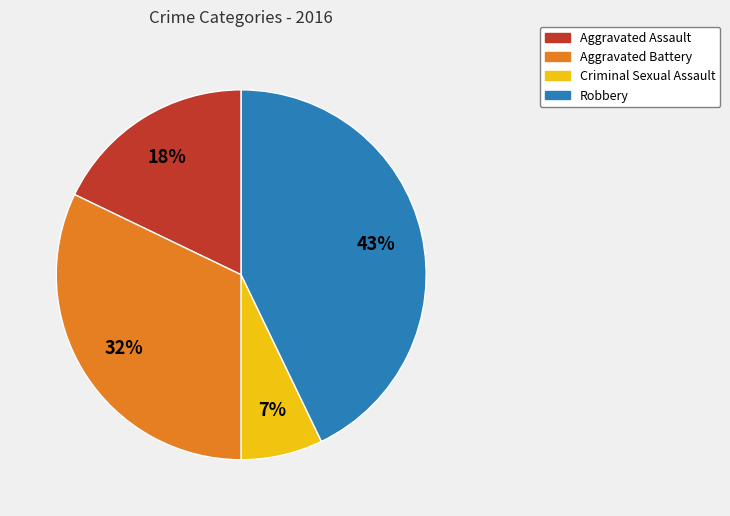

Which slice is the largest?

Robbery